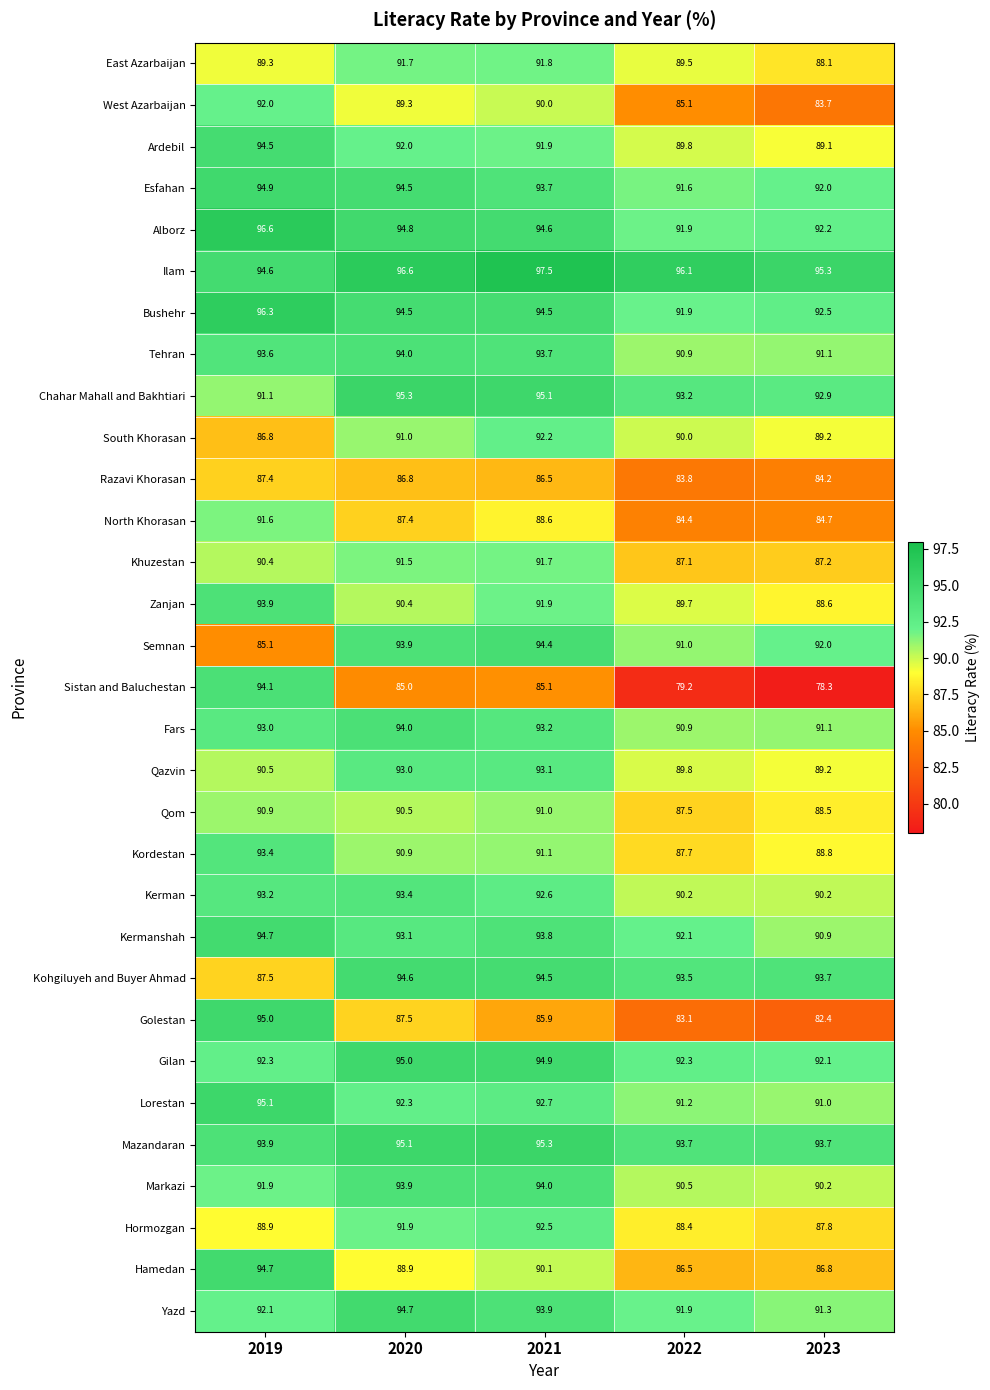

What is the sum of the Zanjan values at 2023 and 2021?

180.5